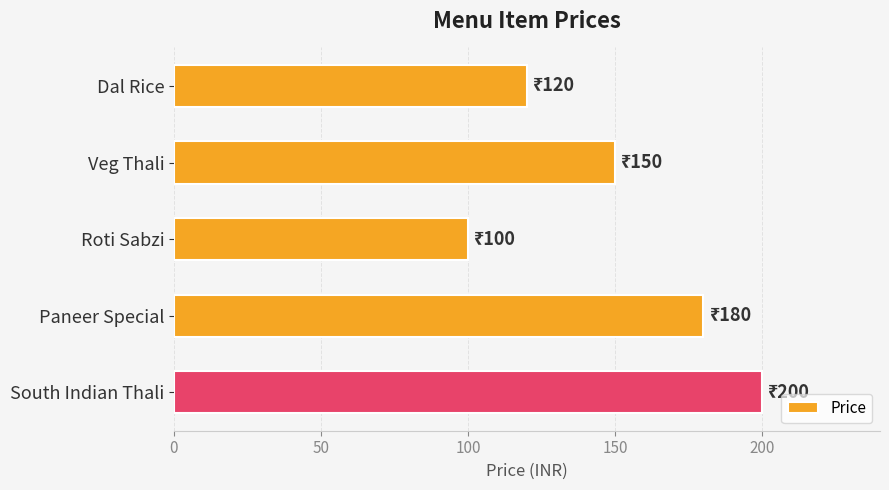

List the labels in order of value, smallest first.

Roti Sabzi, Dal Rice, Veg Thali, Paneer Special, South Indian Thali